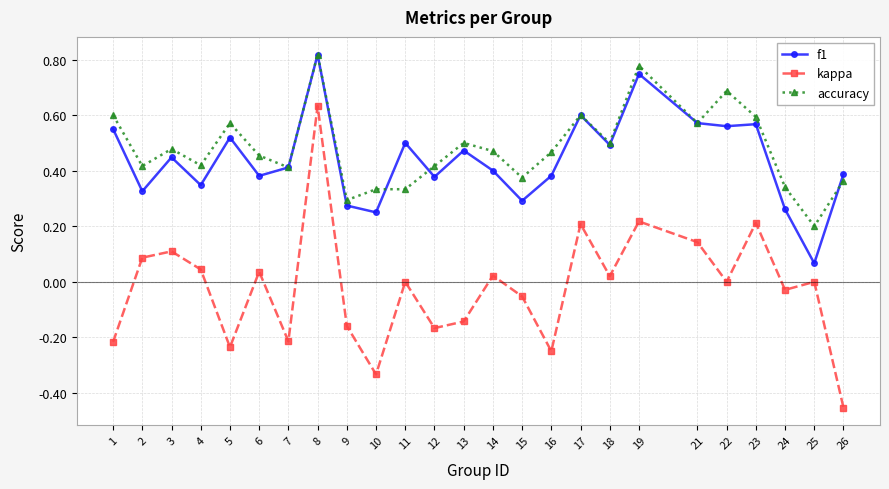

How many interior local valleys does the kappa series have?

8